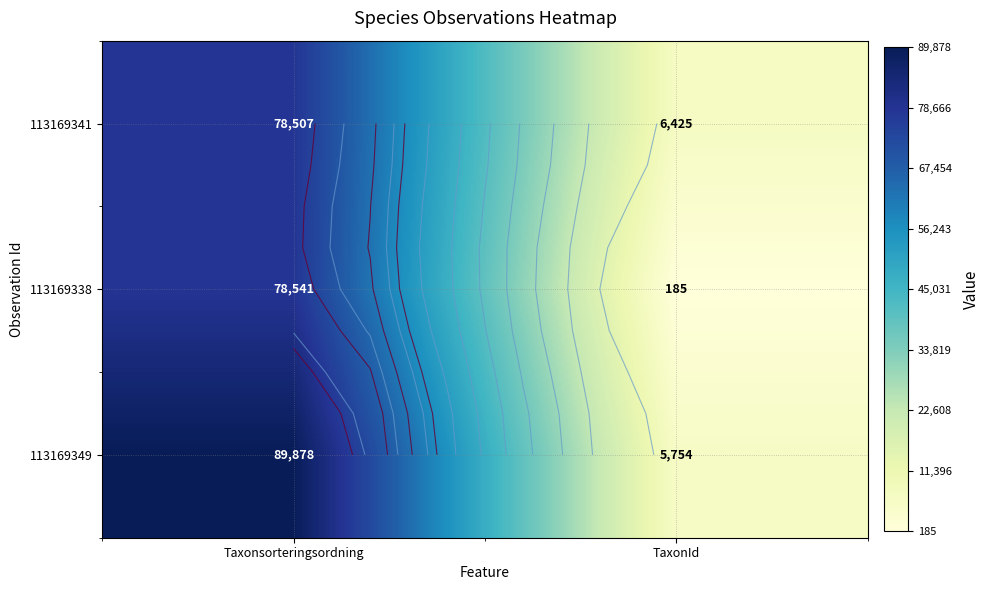

Between Taxonsorteringsordning and TaxonId, which series saw the biggest shift?

113169349